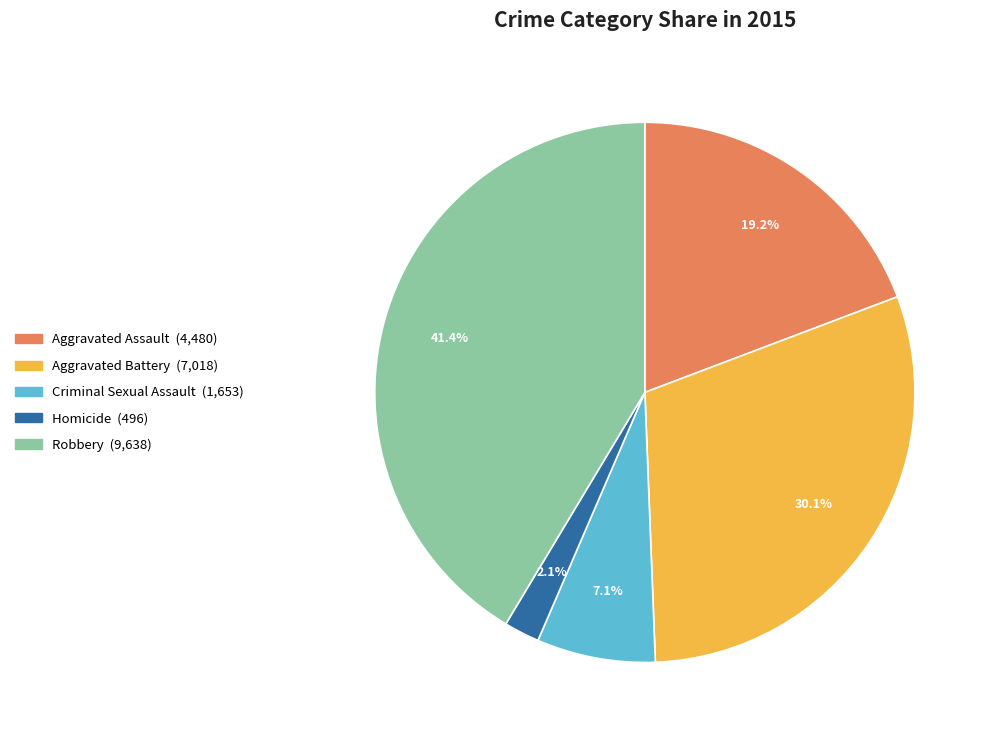

Do Aggravated Battery and Homicide together represent more than half of the pie?

No